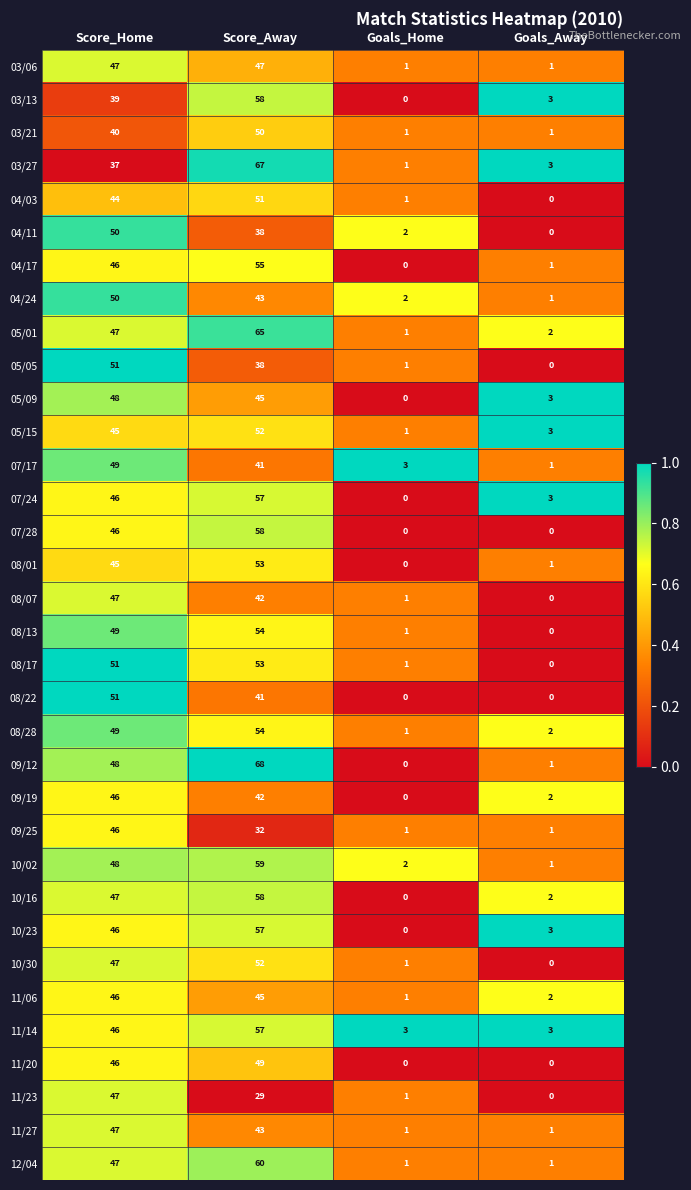

Rank the categories by 07/24 value from highest to lowest.

Score_Away, Score_Home, Goals_Away, Goals_Home